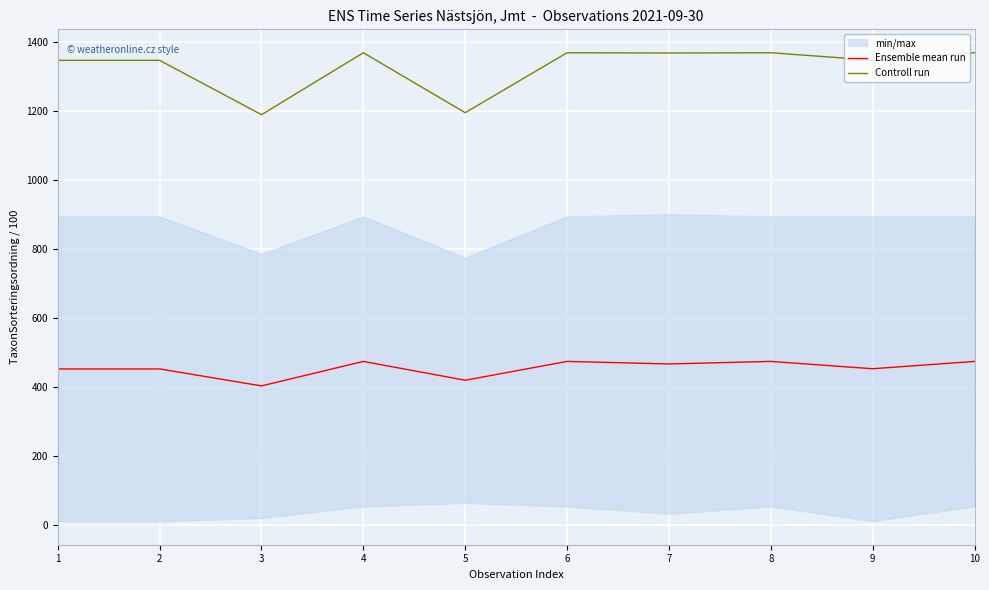

At 9, list the series in order from smallest to largest.

Ensemble mean run, Controll run